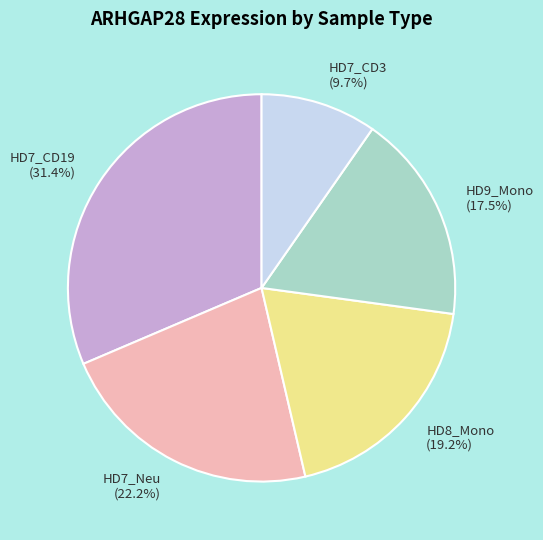

Which has a higher value, HD7_Neu or HD7_CD3?

HD7_Neu